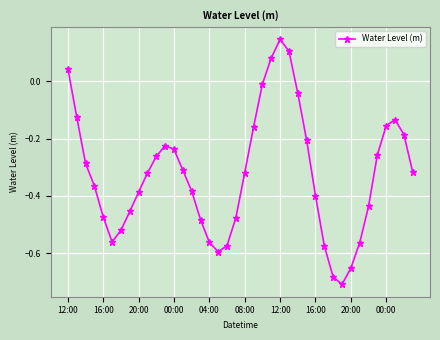

How many values are above zero?

4